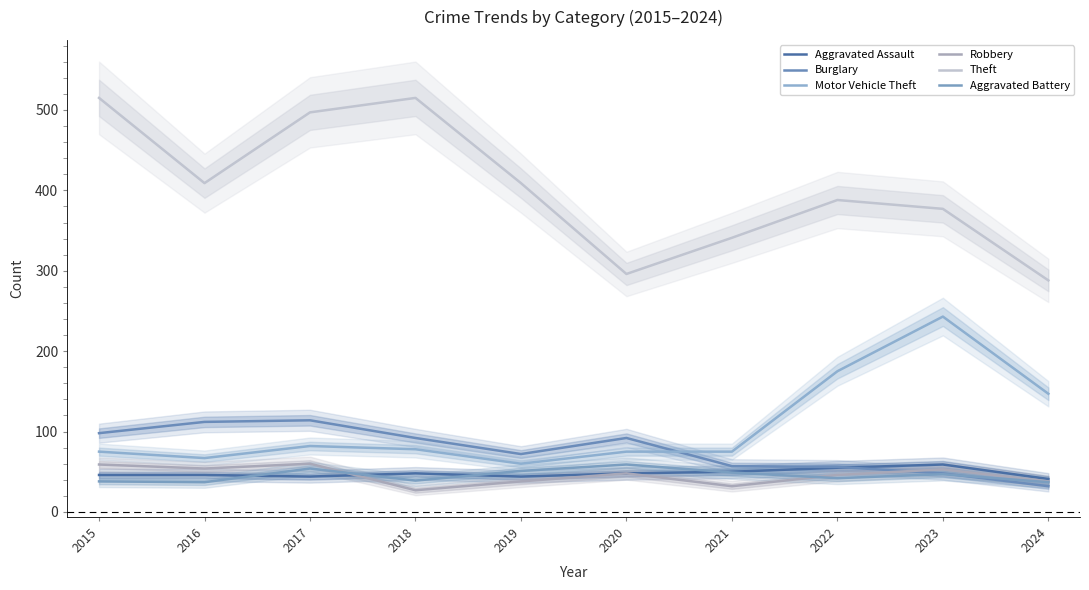

Where is Theft nearest to the value 401?

2016